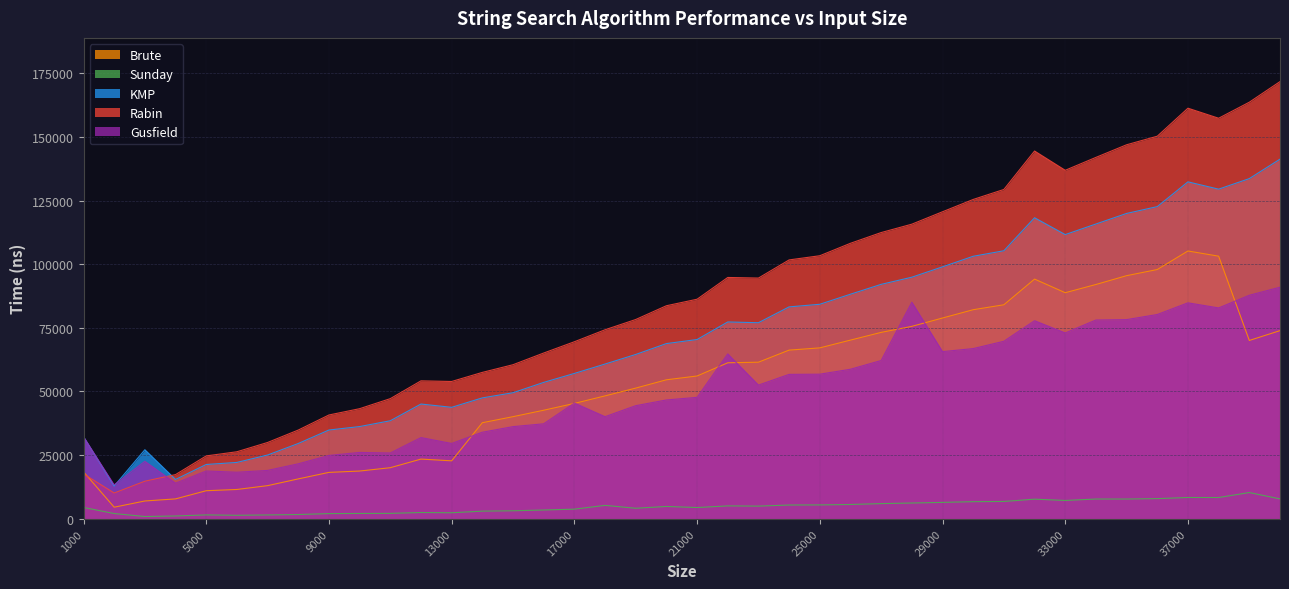

What is the difference between the maximum and minimum values in the Sunday series?

9411